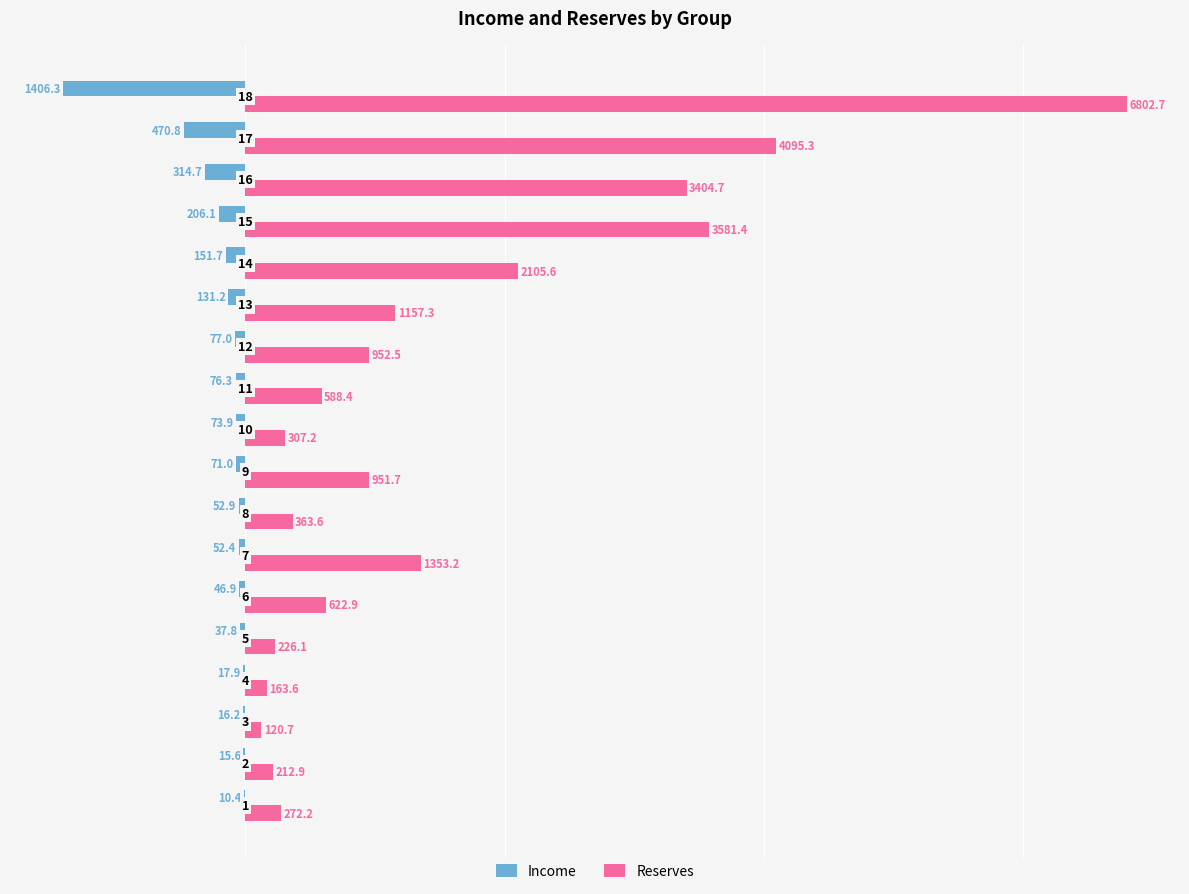

What are all the series names shown in the legend?

Income, Reserves